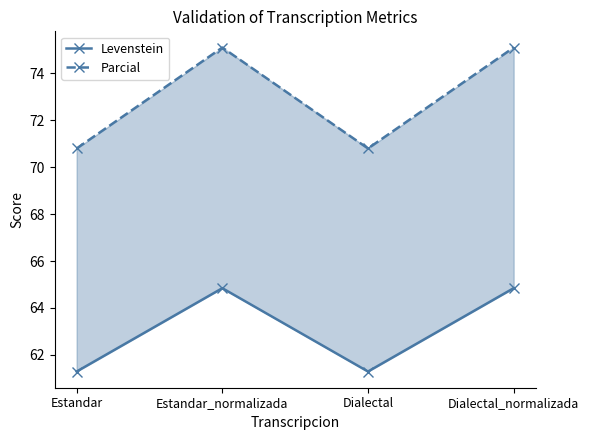

Which series changed the most between Estandar and Dialectal?

Levenstein